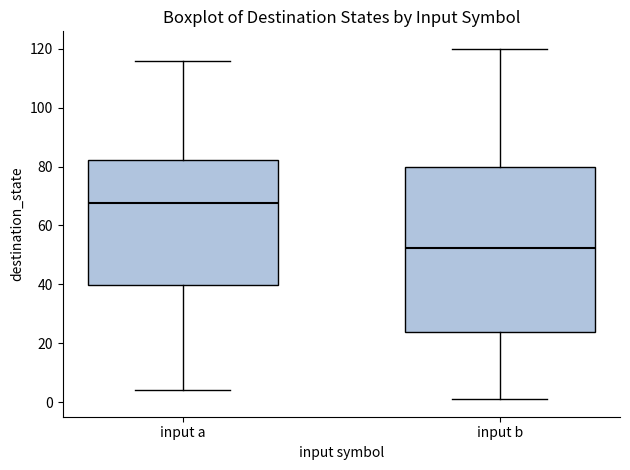

Reading left to right, transcribe this box plot: for each box, give where its median line is, the range the box spans, and where its two whiskers end, as read against the y-axis. The values are not printed on the chart, so give them approximately, as read against the axis.

input a: median 68, box 40 to 82, whiskers 4 to 116
input b: median 52, box 24 to 80, whiskers 2 to 120